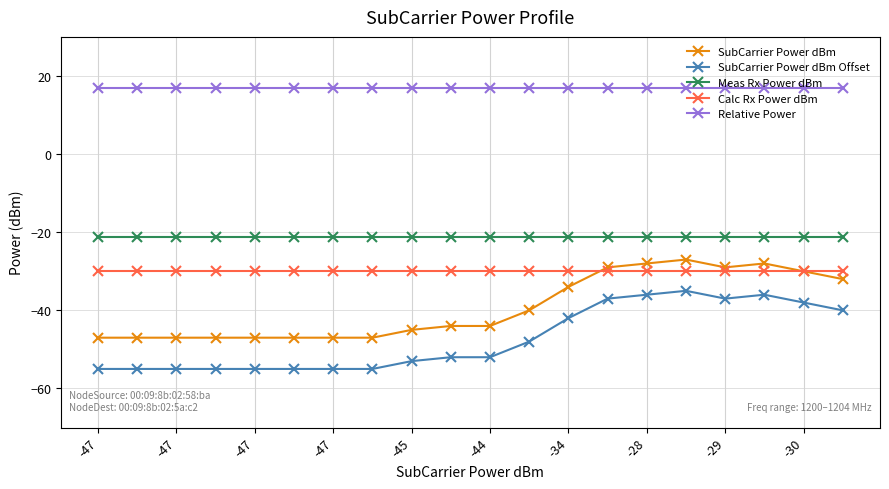

True or false: Relative Power and SubCarrier Power dBm Offset cross at least once.

False